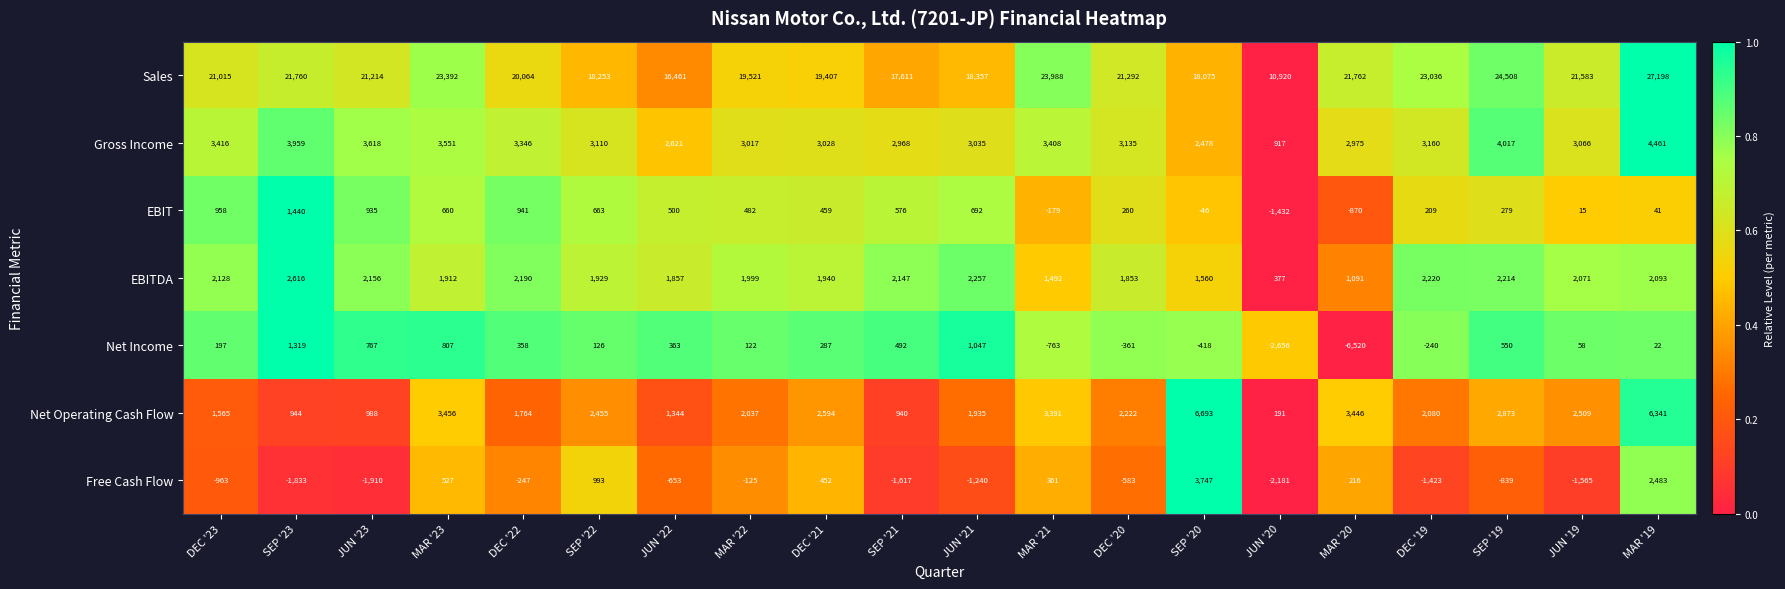

Which series has the largest total across all categories?

Sales